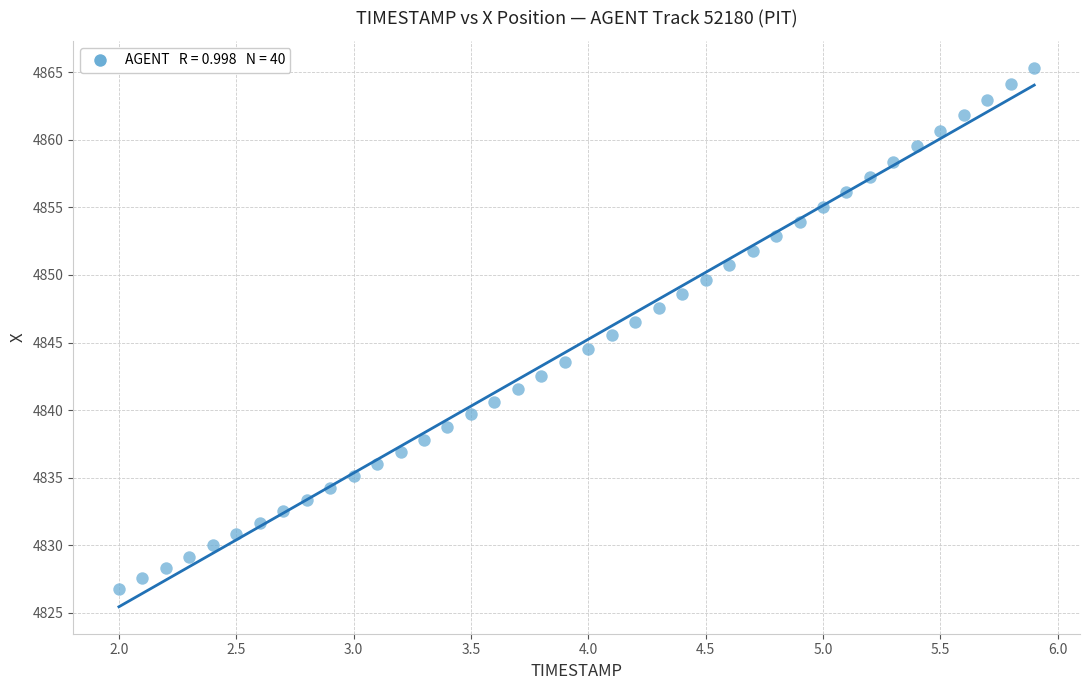

What is the range of X values (max minus min)?

3.9